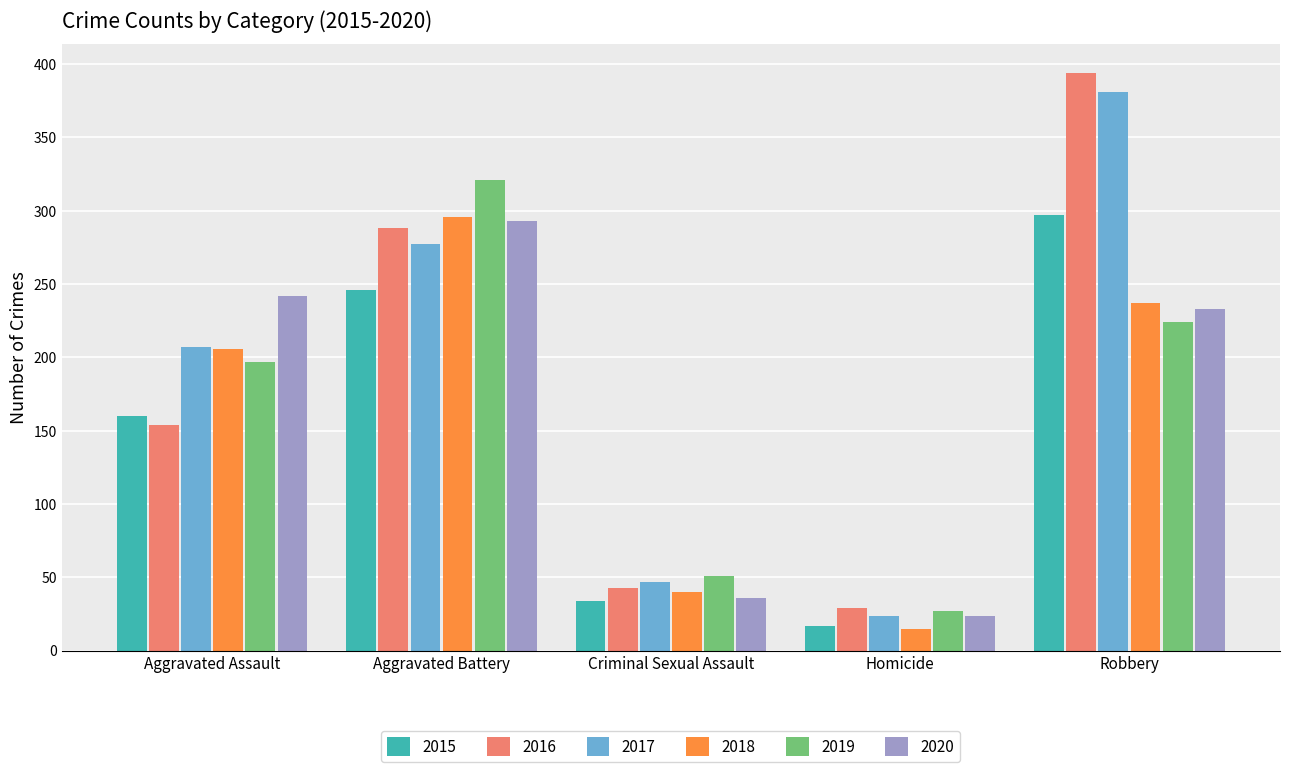

Reading right to left, list all the values displayed in this chart.

2015: Robbery=297	Homicide=17	Criminal Sexual Assault=34	Aggravated Battery=246	Aggravated Assault=160
2016: Robbery=394	Homicide=29	Criminal Sexual Assault=43	Aggravated Battery=288	Aggravated Assault=154
2017: Robbery=381	Homicide=24	Criminal Sexual Assault=47	Aggravated Battery=277	Aggravated Assault=207
2018: Robbery=237	Homicide=15	Criminal Sexual Assault=40	Aggravated Battery=296	Aggravated Assault=206
2019: Robbery=224	Homicide=27	Criminal Sexual Assault=51	Aggravated Battery=321	Aggravated Assault=197
2020: Robbery=233	Homicide=24	Criminal Sexual Assault=36	Aggravated Battery=293	Aggravated Assault=242